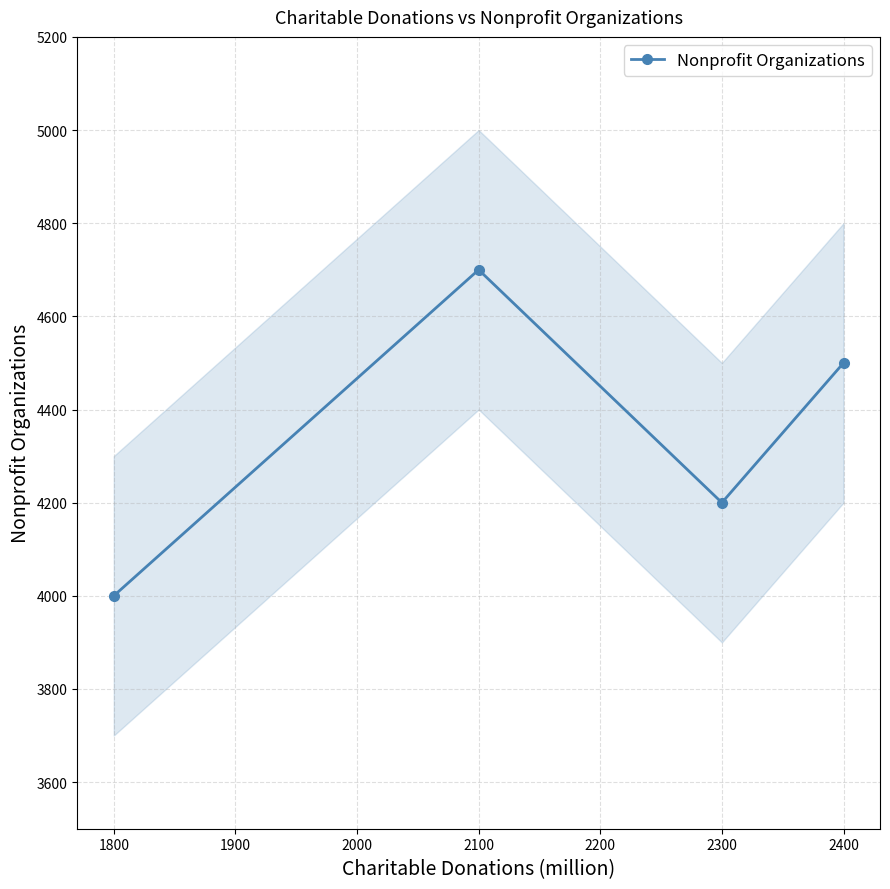

What is the value of the 1st point from the left?

4000